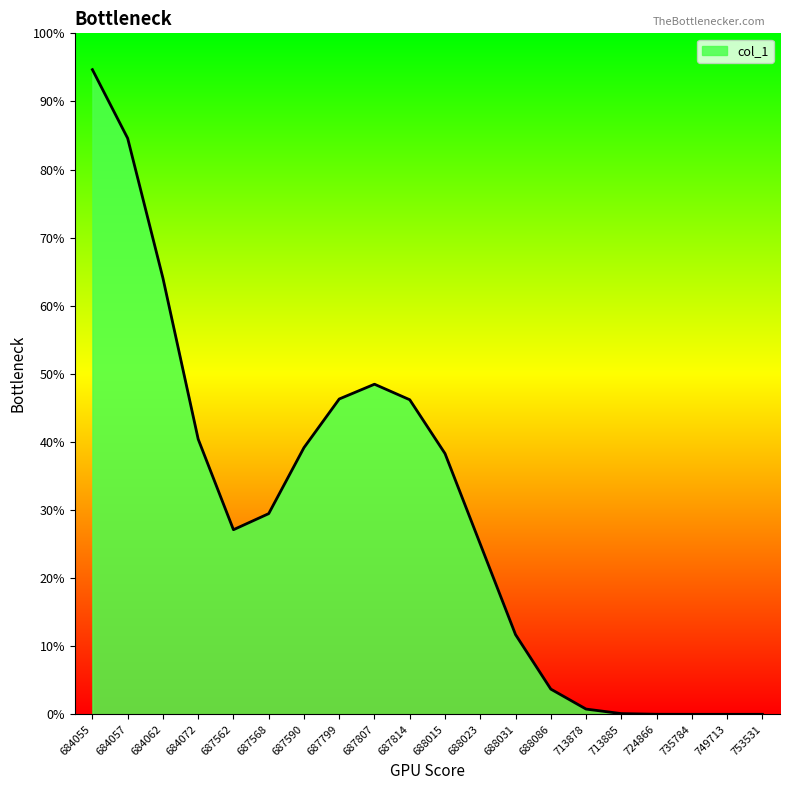

Does the chart have visible grid lines?

No